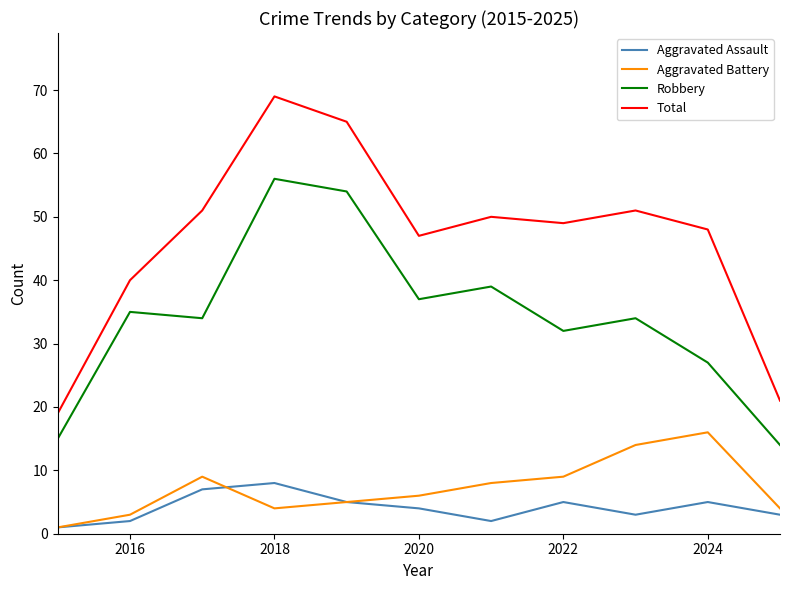

What is the minimum value shown in the chart?

1